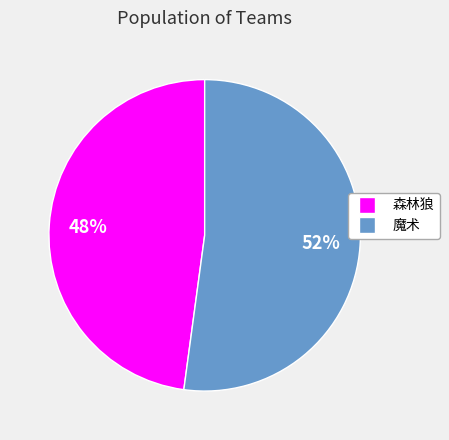

To the nearest percent, what is the combined percentage of 魔术 and 森林狼?

100%